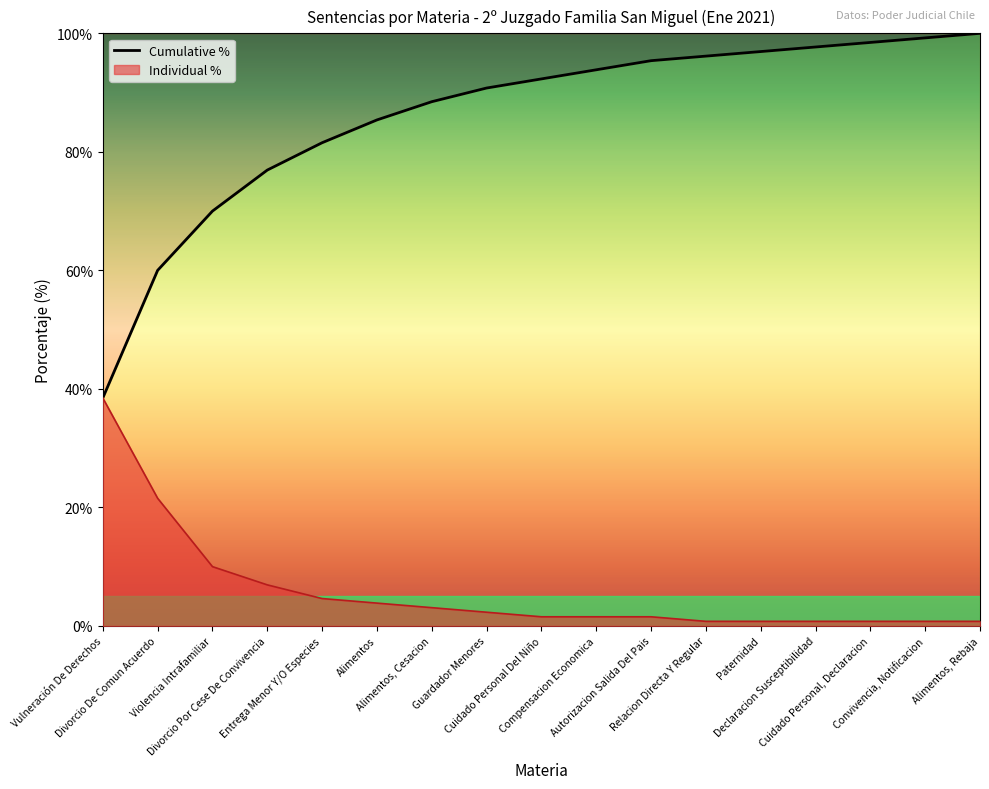

The chart shows a value of 98.5 at Cuidado Personal, Declaracion. True or false?

True